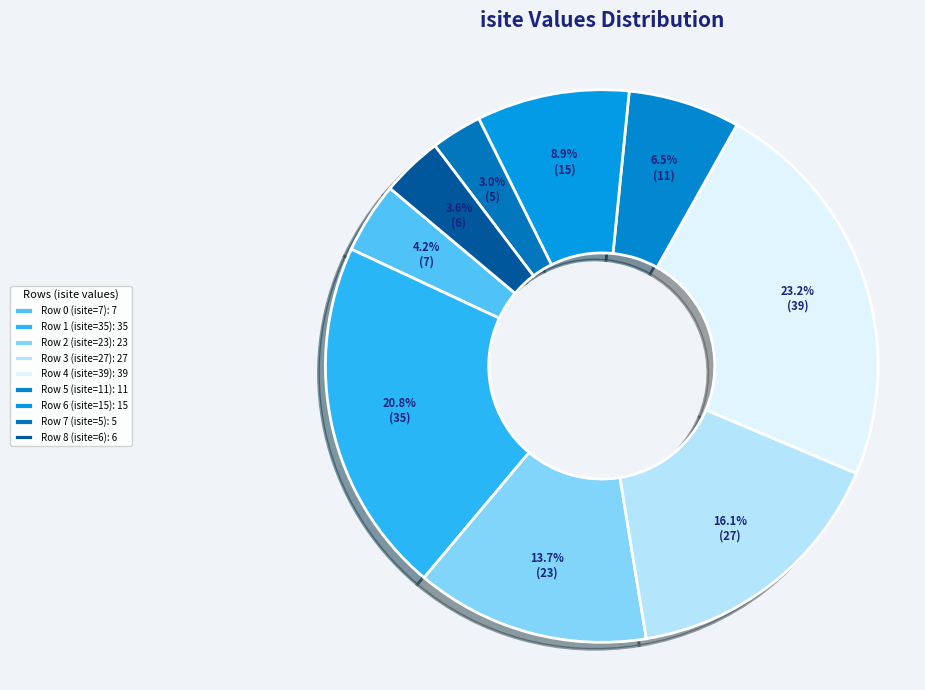

Combined, what portion of the pie is Row 3 (isite=27) and Row 5 (isite=11)?

22.6%